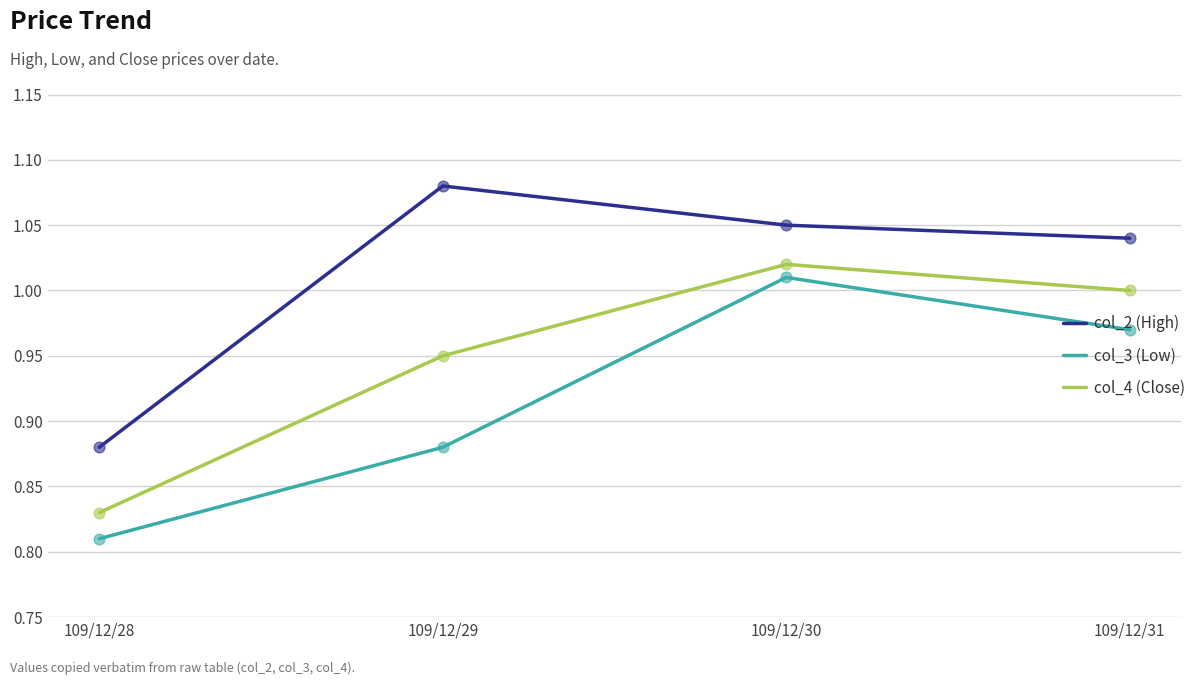

What is the total value across all series at 109/12/29?

2.9